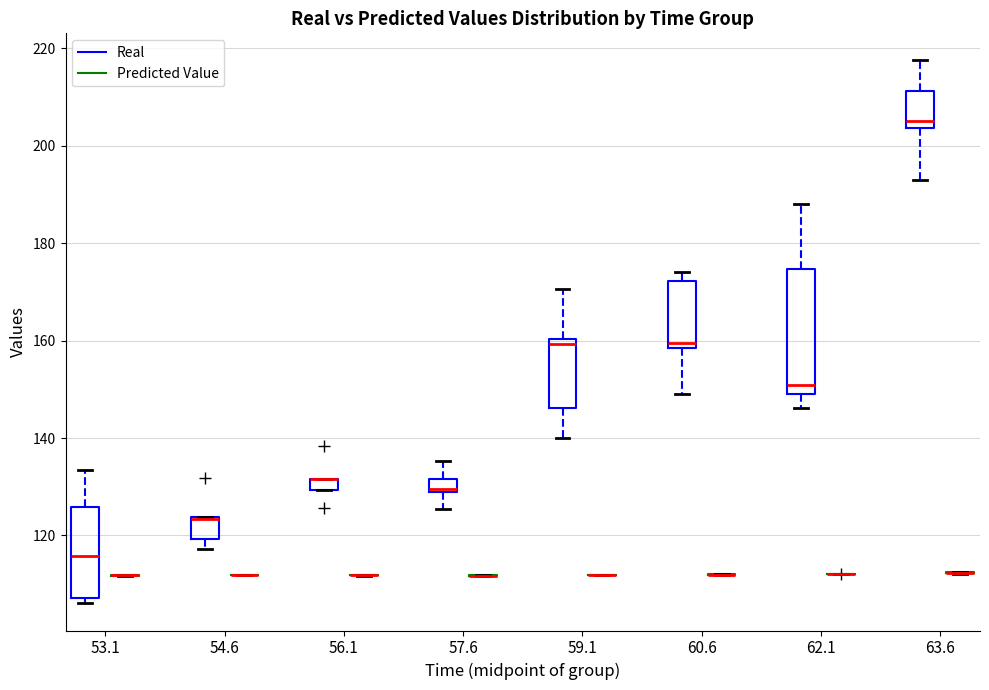

Comparing the boxes themselves (not the whiskers), which one is the tallest?

62.1 (Real)